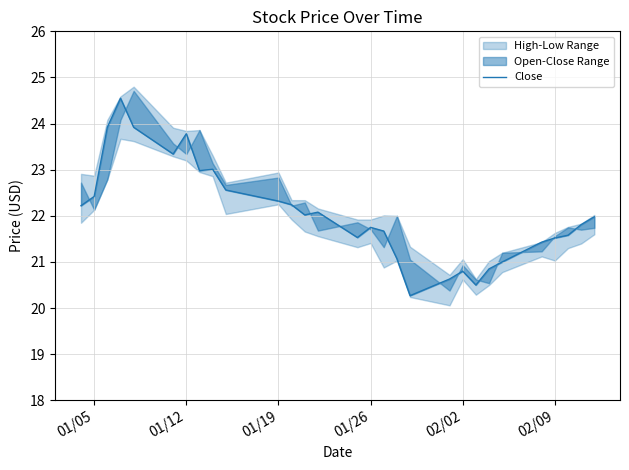

Does the chart display data point markers on the line(s)?

No